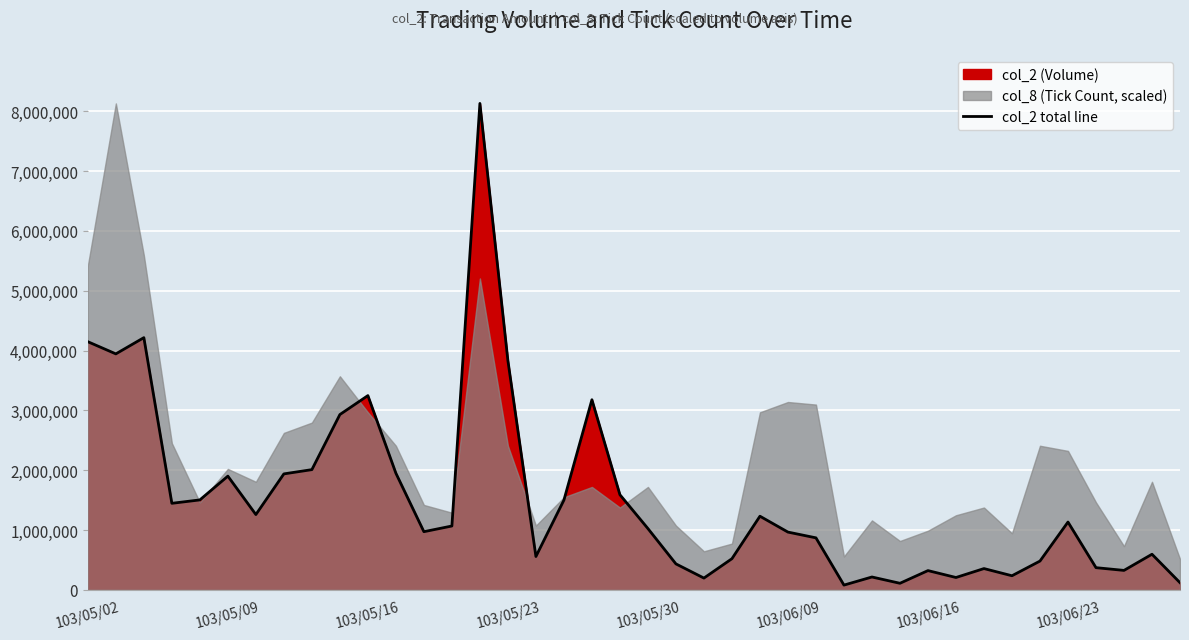

Reading left to right, transcribe all the data shown in this chart.

4148430	3944900	4216160	1447290	1504200	1901540	1259230	1939010	2010140	2930820	3247620	1950600	972990	1068010	8131130	3832130	558090	1500700	3178420	1590730	1025190	434640	197510	521500	1231650	966170	870040	80200	215760	110570	322640	207230	356520	236410	482050	1134080	371590	325900	595930	120660